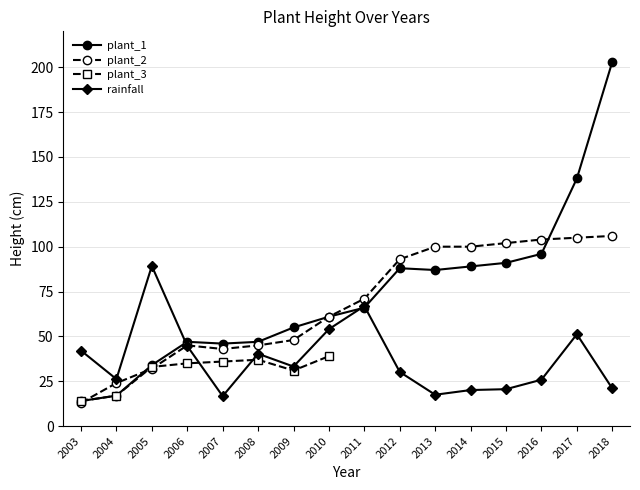

After their last crossing, which series has the higher values: plant_2 or rainfall?

plant_2